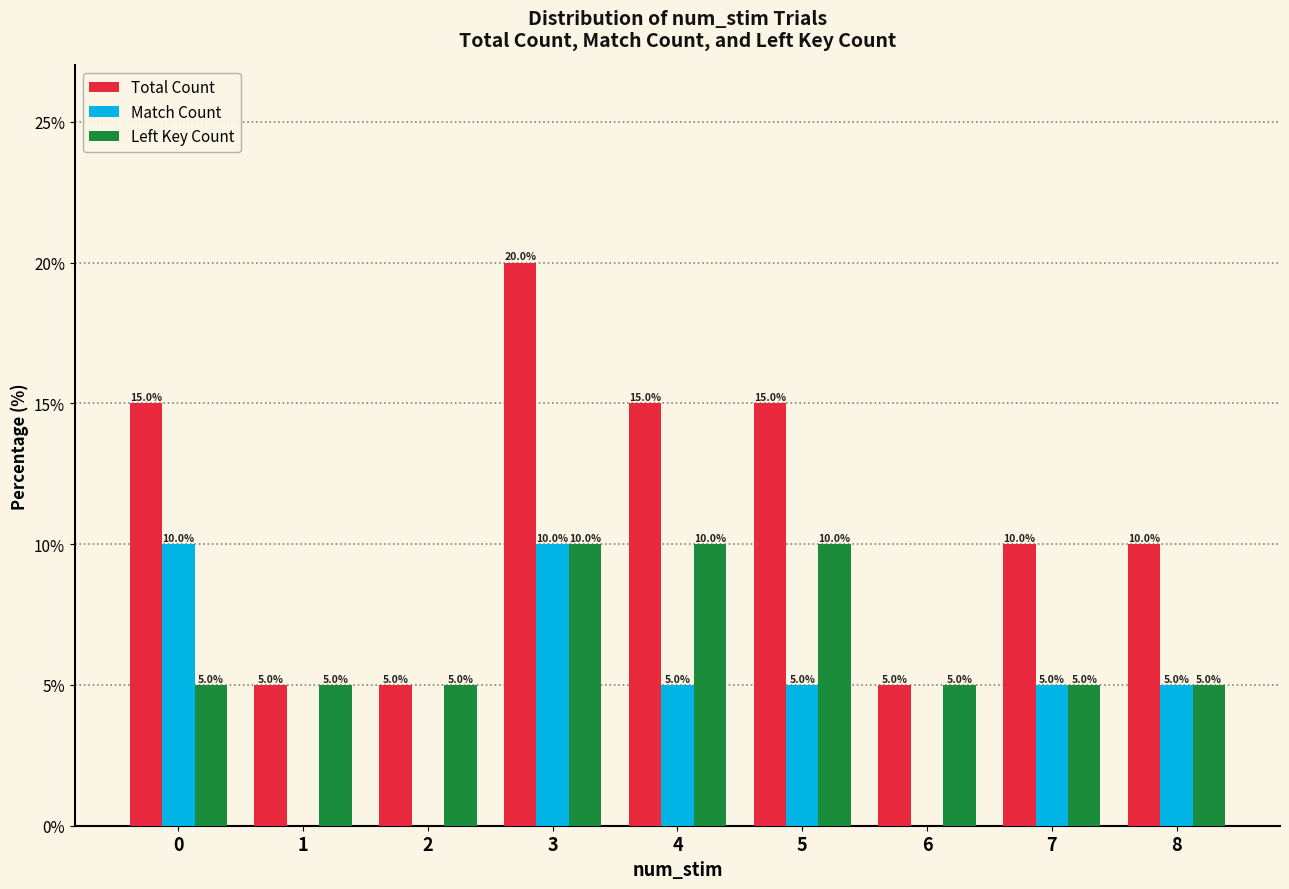

Count the Total Count values in the range 5 to 15.

8